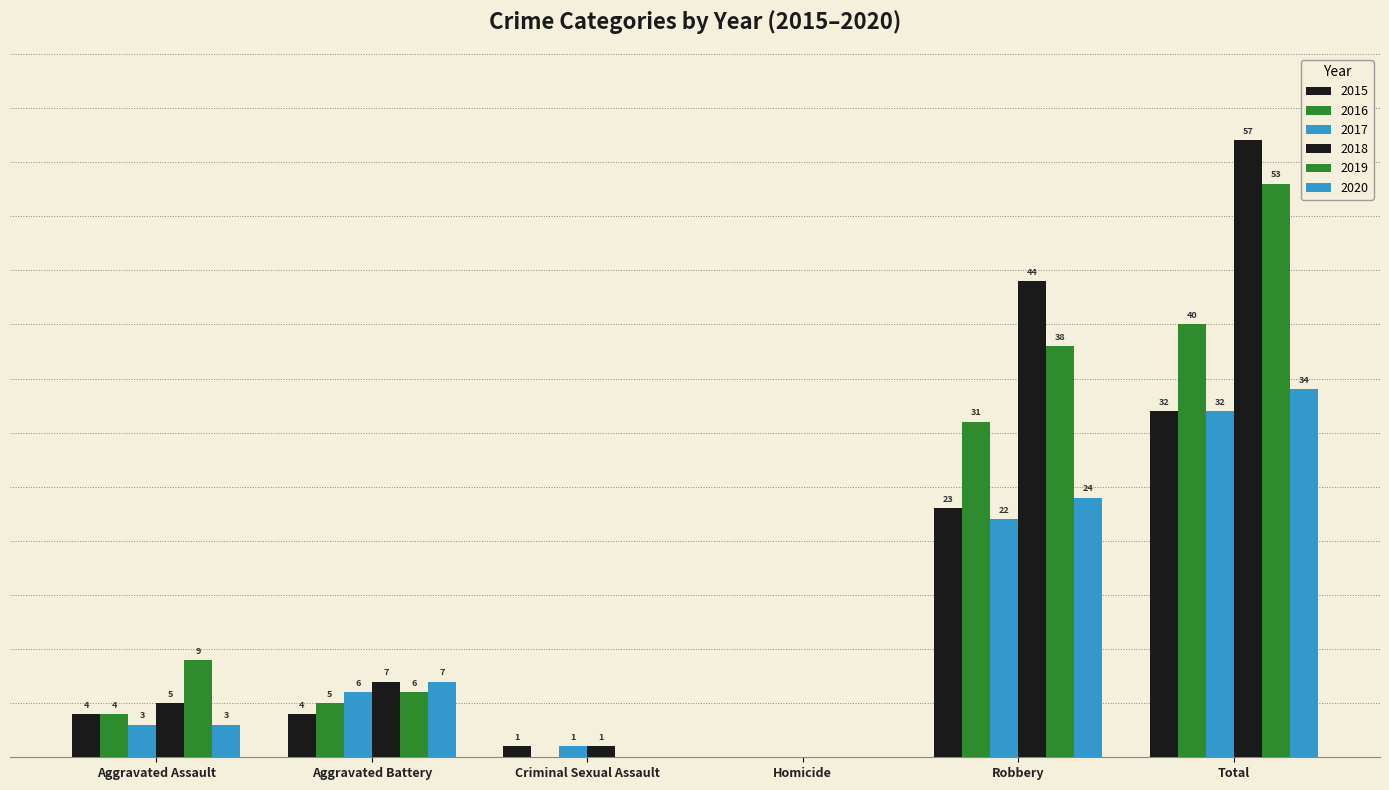

Does the chart contain stacked bars?

No